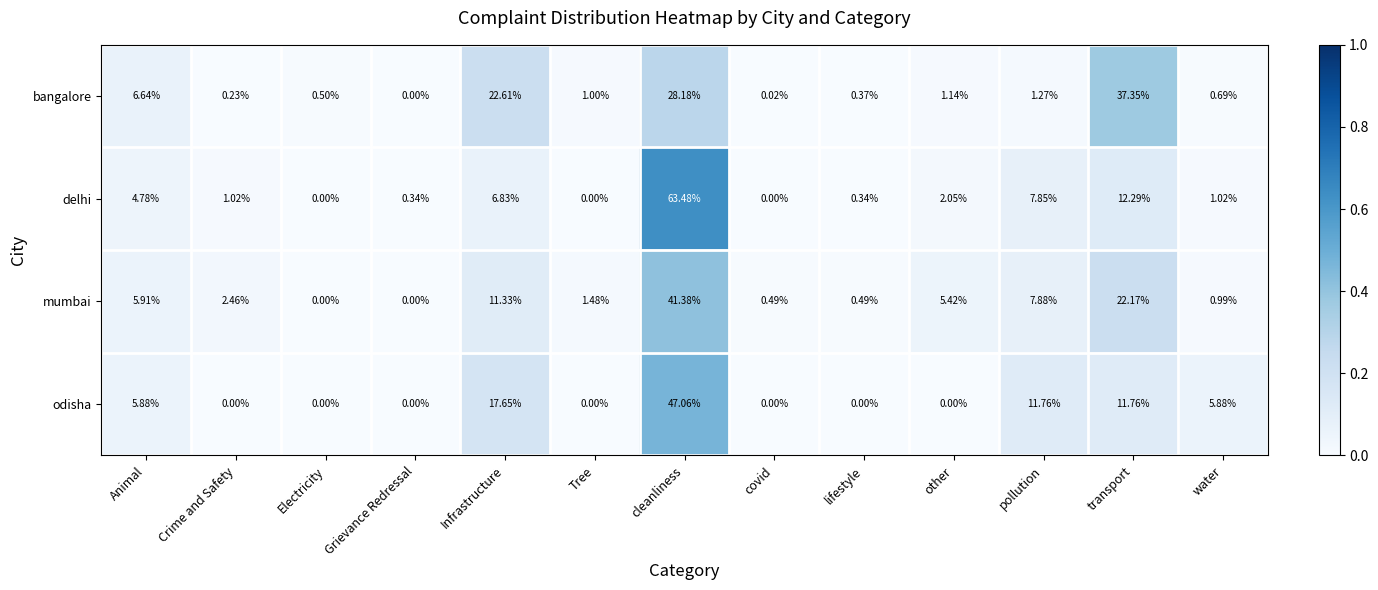

Count the number of categories in the chart.

13